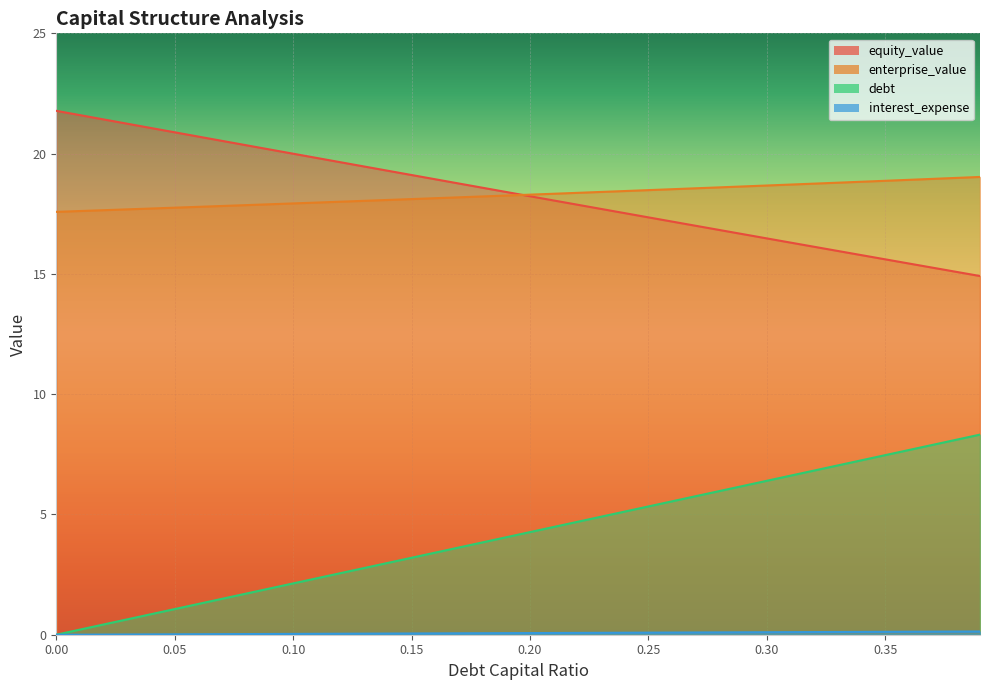

What is the difference between the debt values at 0.08 and 0.07?

0.2